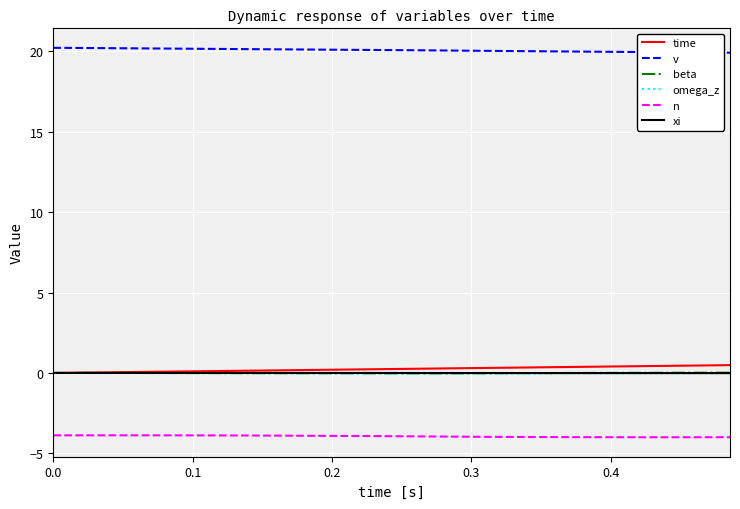

True or false: n and xi intersect in this chart.

False